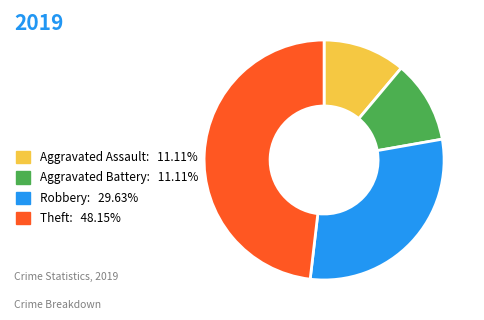

Approximately how many times larger is the value at Aggravated Battery: 11.11% compared to Aggravated Assault: 11.11%?

1.0